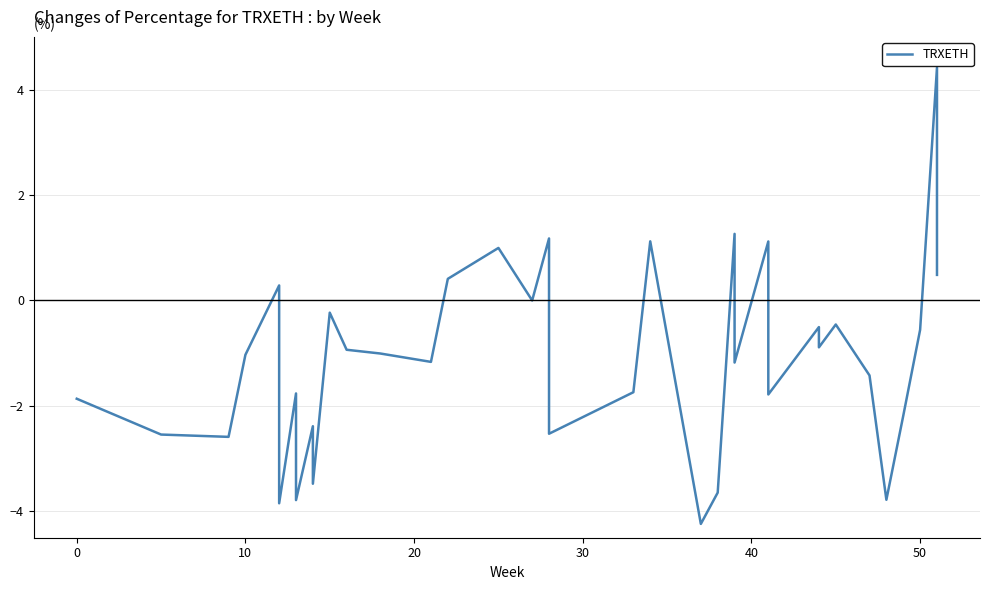

How many values are below -1?

21